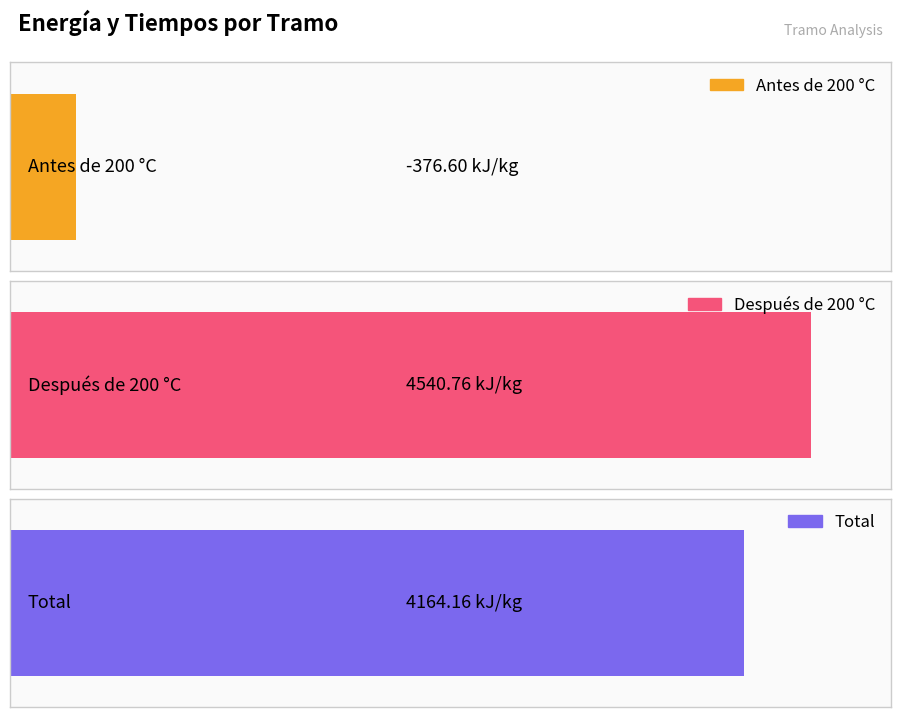

Read the Energía (kJ/kg) value at Antes de 200 °C.

-376.6